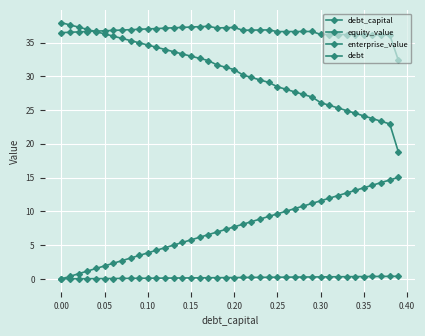

Which series has the widest spread of values?

equity_value